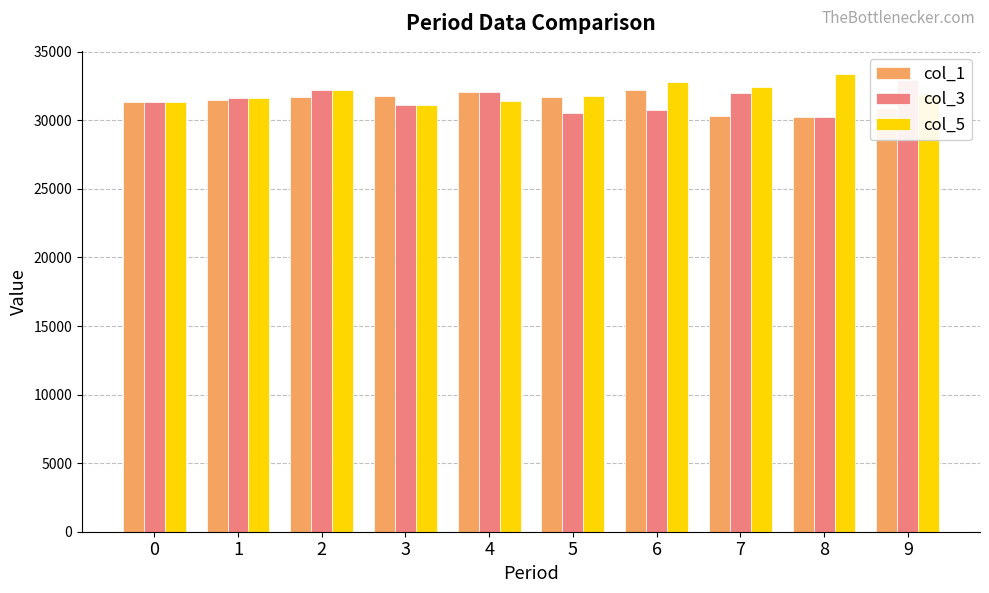

Which series has the largest total across all categories?

col_5